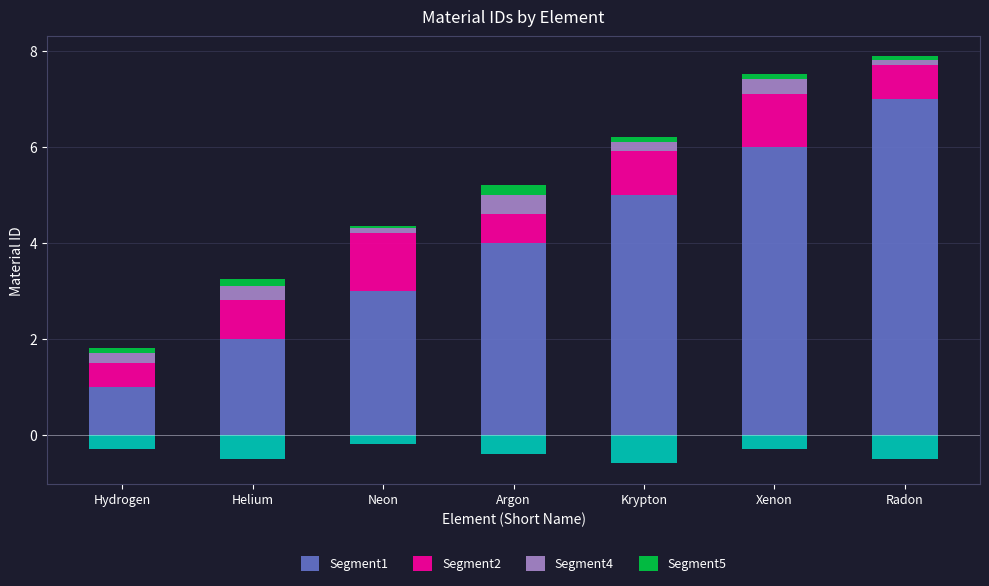

Reading left to right, what are all the values shown in this chart?

Segment1: Hydrogen=1.0	Helium=2.0	Neon=3.0	Argon=4.0	Krypton=5.0	Xenon=6.0	Radon=7.0
Segment2: Hydrogen=0.5	Helium=0.8	Neon=1.2	Argon=0.6	Krypton=0.9	Xenon=1.1	Radon=0.7
Segment4: Hydrogen=0.2	Helium=0.3	Neon=0.1	Argon=0.4	Krypton=0.2	Xenon=0.3	Radon=0.1
Segment5: Hydrogen=0.1	Helium=0.1	Neon=0.1	Argon=0.2	Krypton=0.1	Xenon=0.1	Radon=0.1